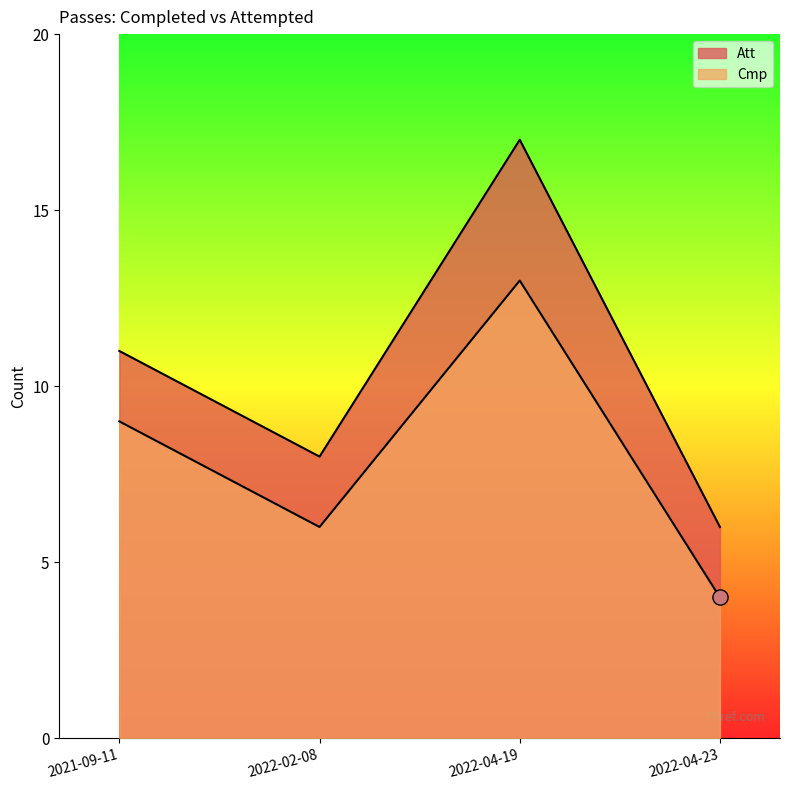

What is the total value across all series at 2022-04-23?

10